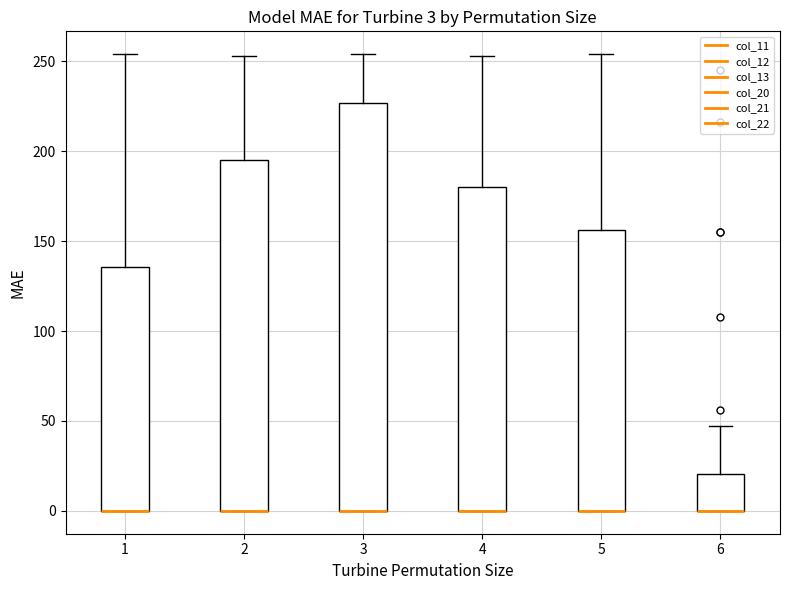

Comparing the boxes themselves (not the whiskers), which one is the tallest?

3